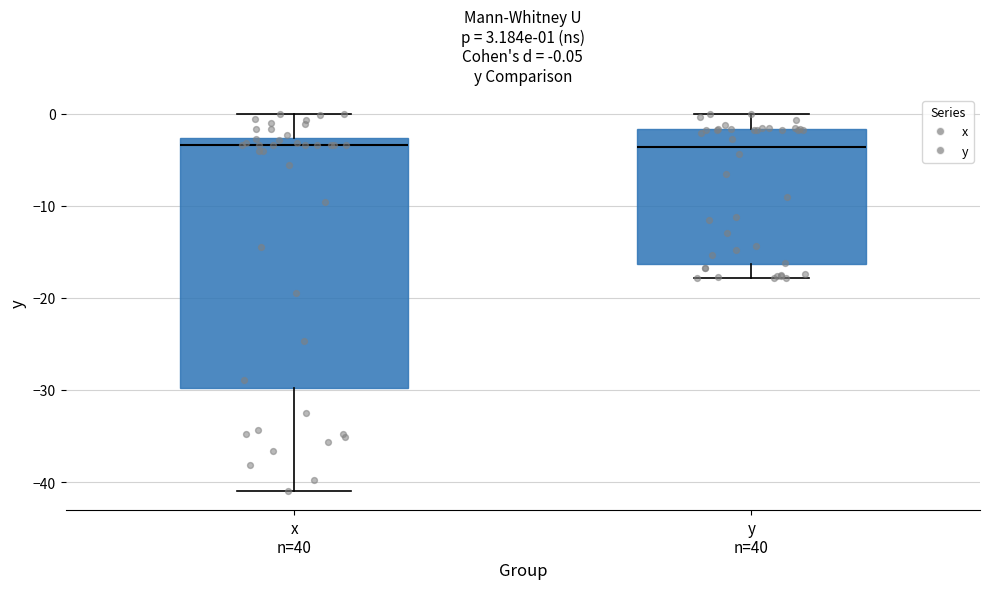

Which box is the tallest, from its lower edge to its upper edge?

x n=40